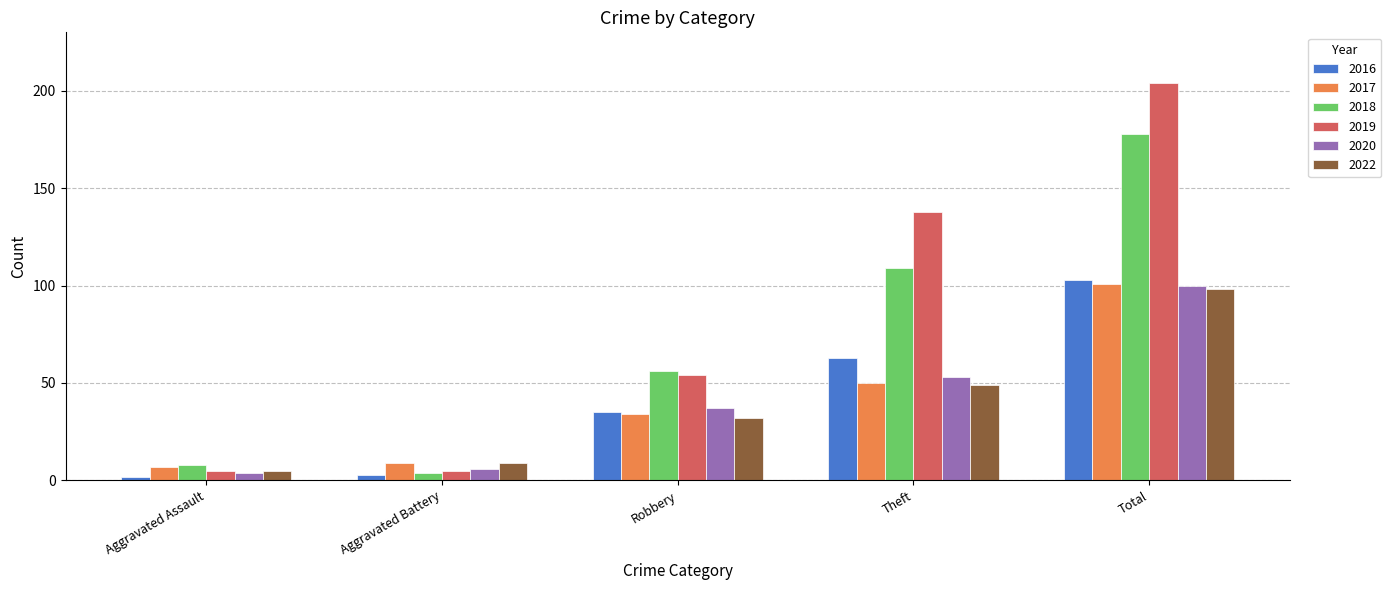

Where is 2022 nearest to the value 51?

Theft